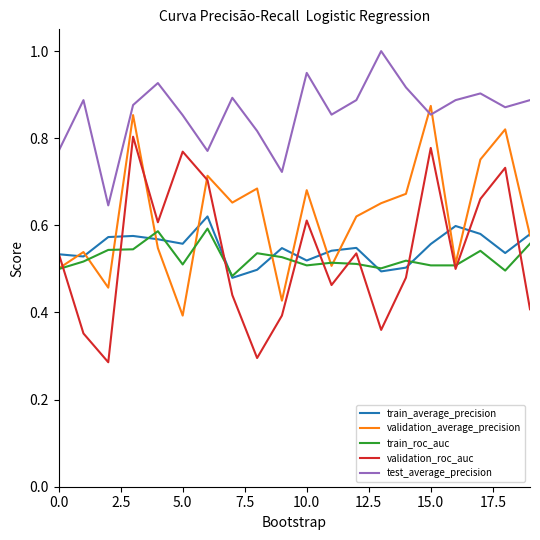

True or false: train_roc_auc and test_average_precision cross at least once.

False